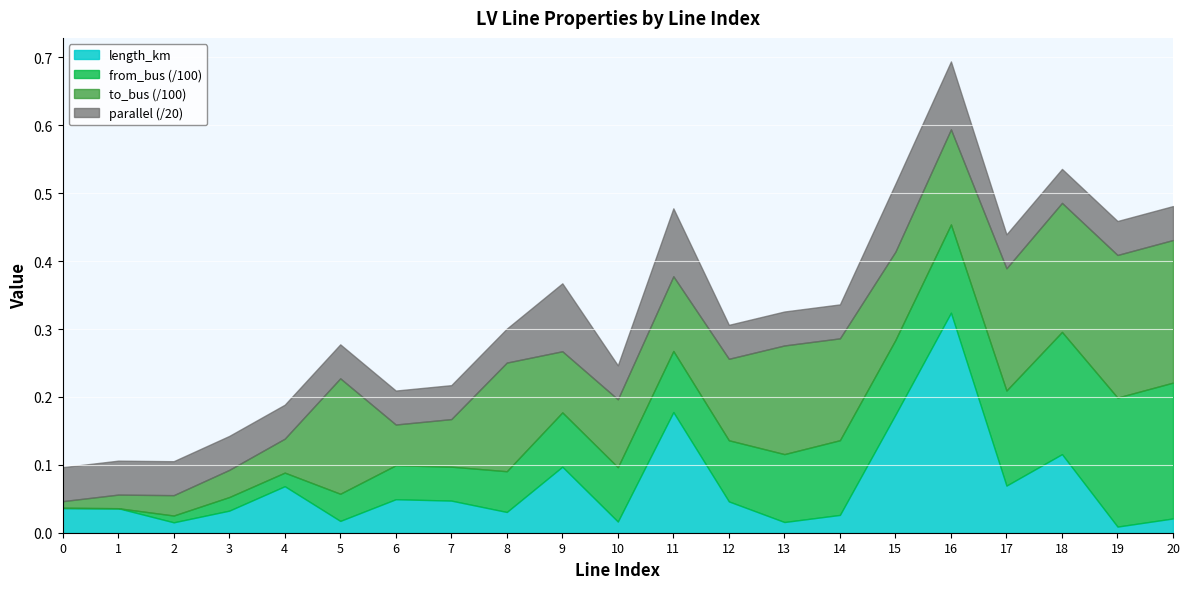

Rank the categories by parallel value from highest to lowest.

9, 11, 15, 16, 0, 1, 2, 3, 4, 5, 6, 7, 8, 10, 12, 13, 14, 17, 18, 19, 20